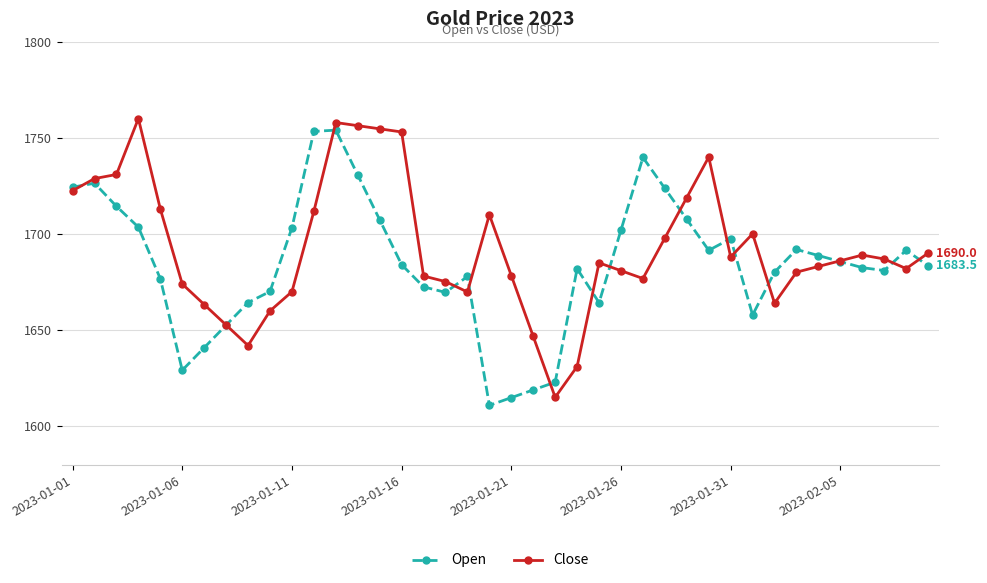

True or false: Open has more than 2 interior local peaks.

True